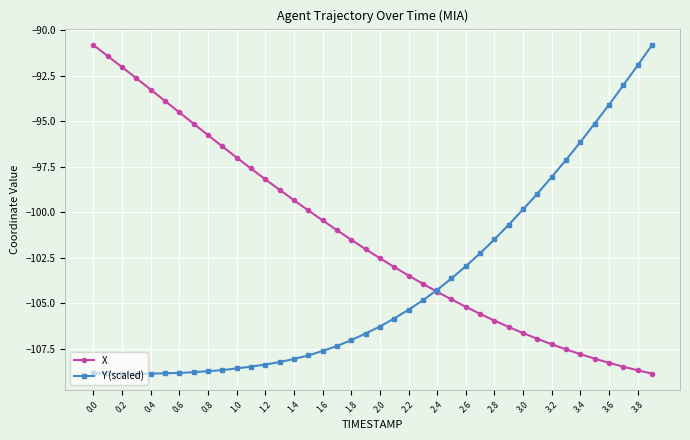

What is the smallest value displayed?

-108.9